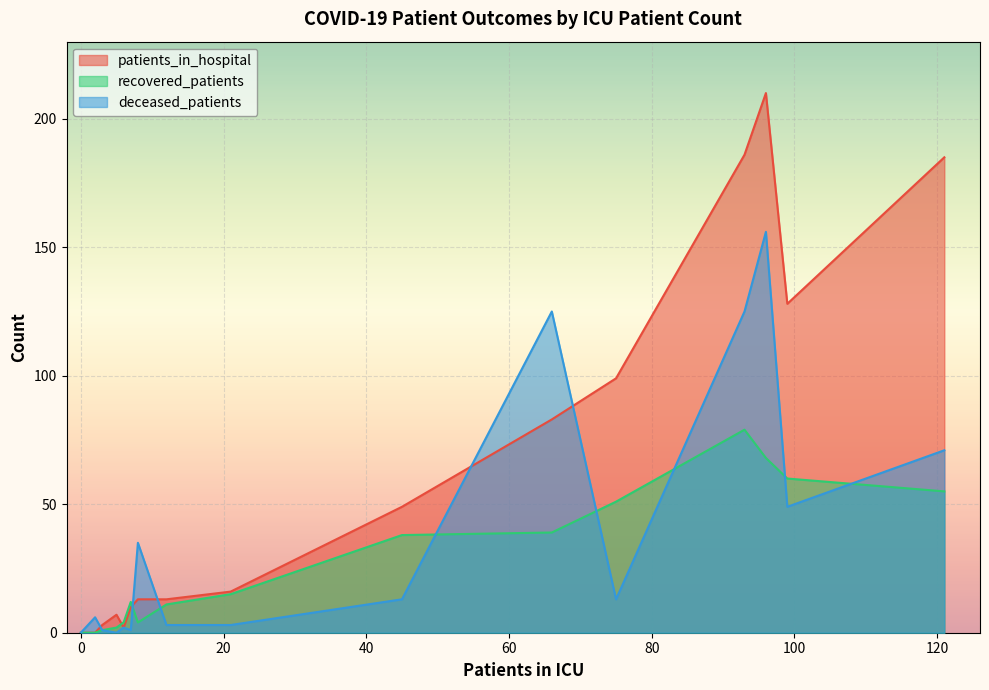

How many data points in deceased_patients are above 13?

6